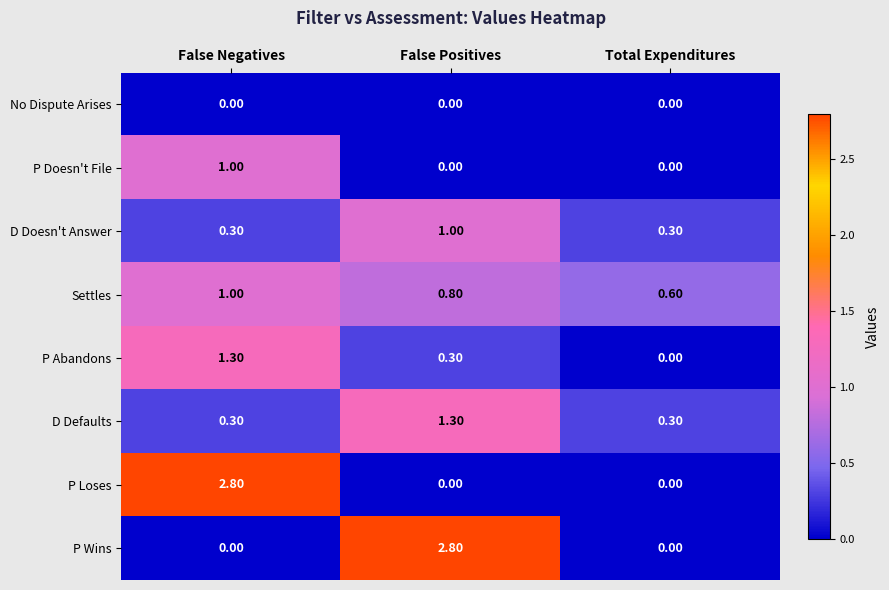

What is the difference between the highest and lowest values at Total Expenditures?

0.6